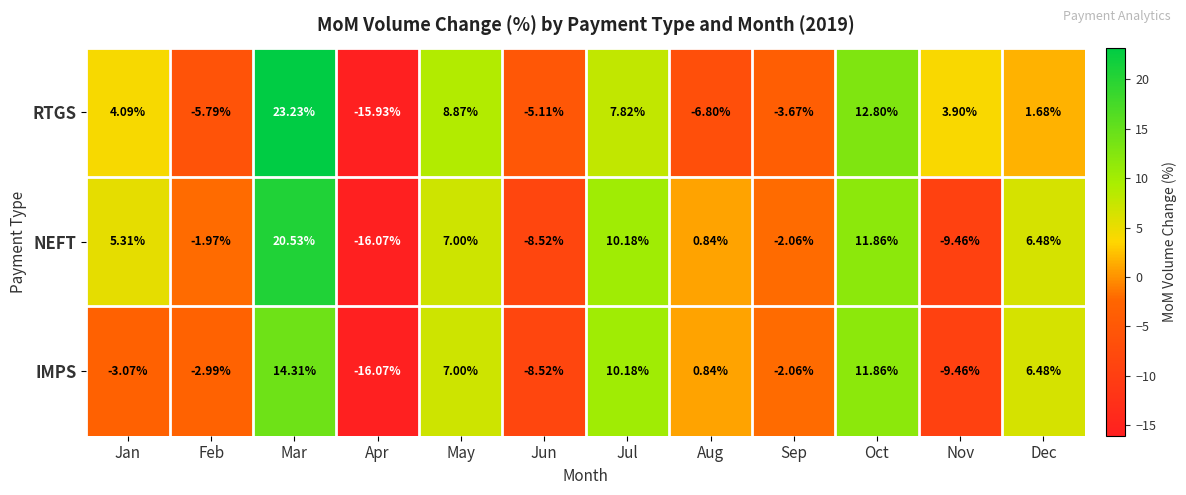

Which label corresponds to the smallest value in the chart?

Apr